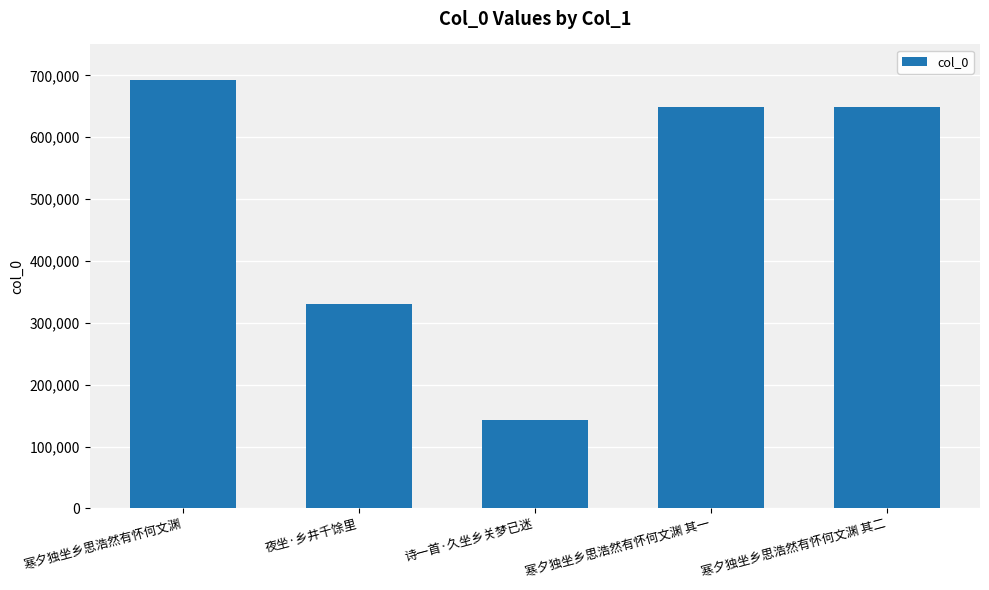

What is the sum of all values?

2464125